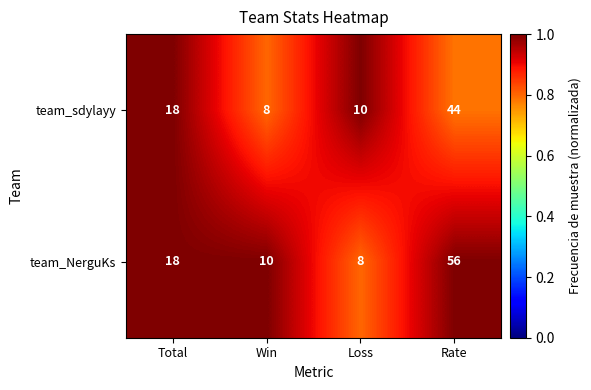

How many data points does each series have?

4